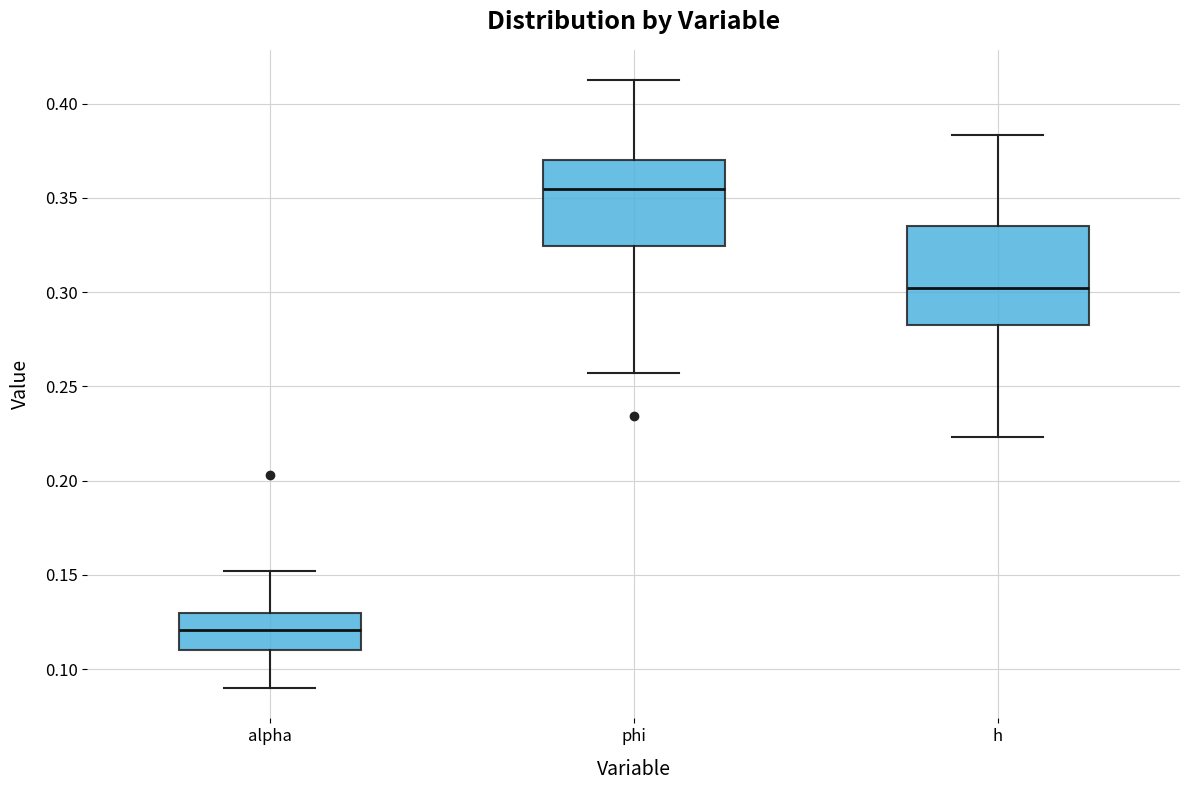

Where is the upper edge of the box for h on the y-axis? The values are not printed on the chart, so give them approximately, as read against the axis.

0.335